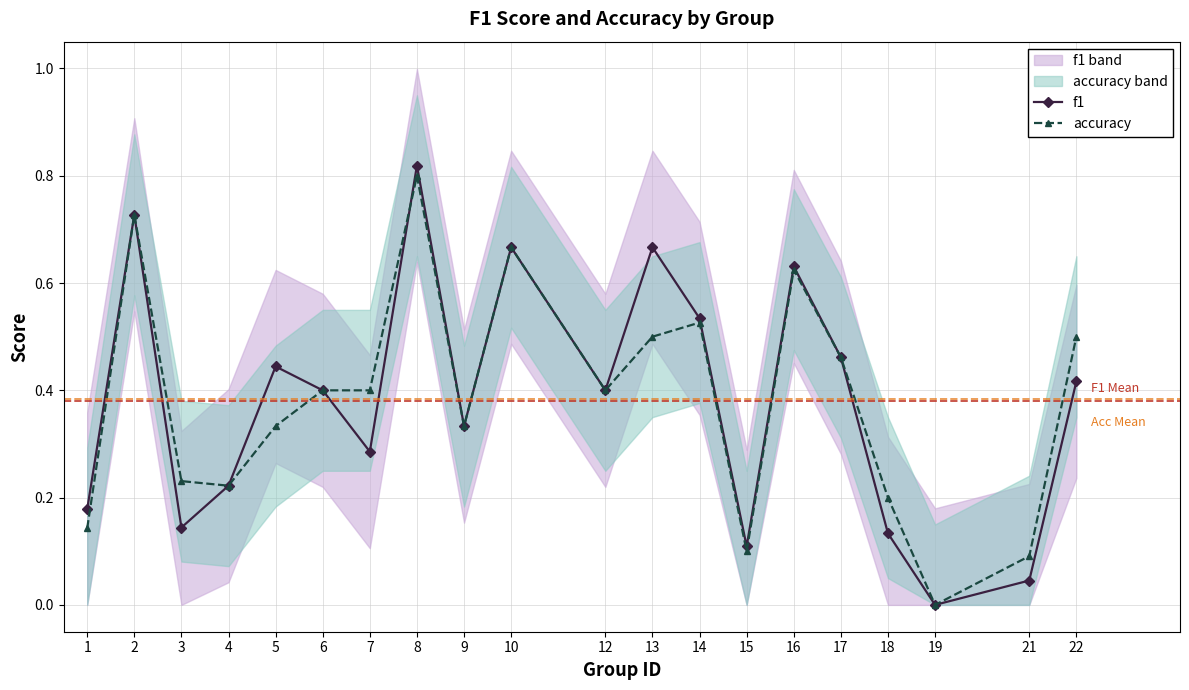

What is the value of the f1 point at the 1st from the left?

0.2